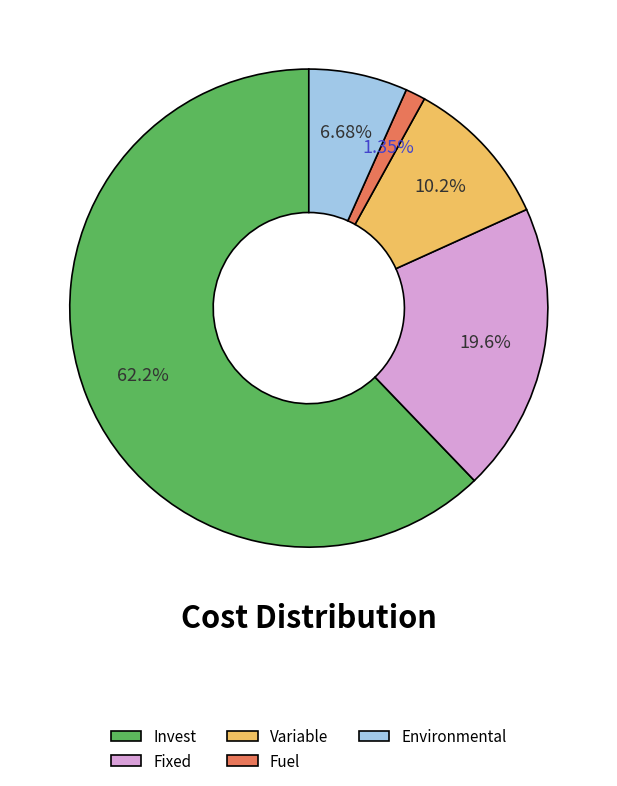

Is the sum of Environmental and Invest greater than half?

Yes